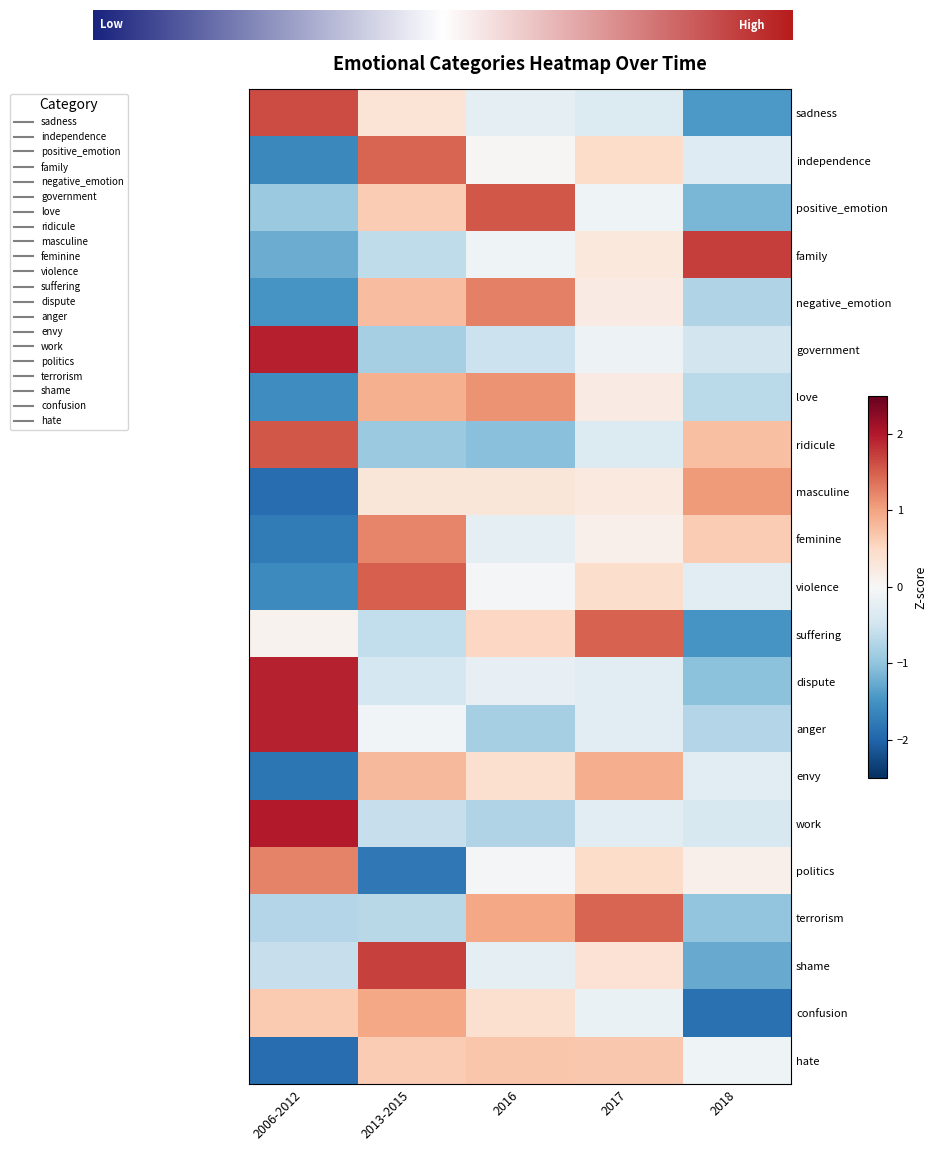

What is the difference between the highest and lowest values at 2018?

3.6